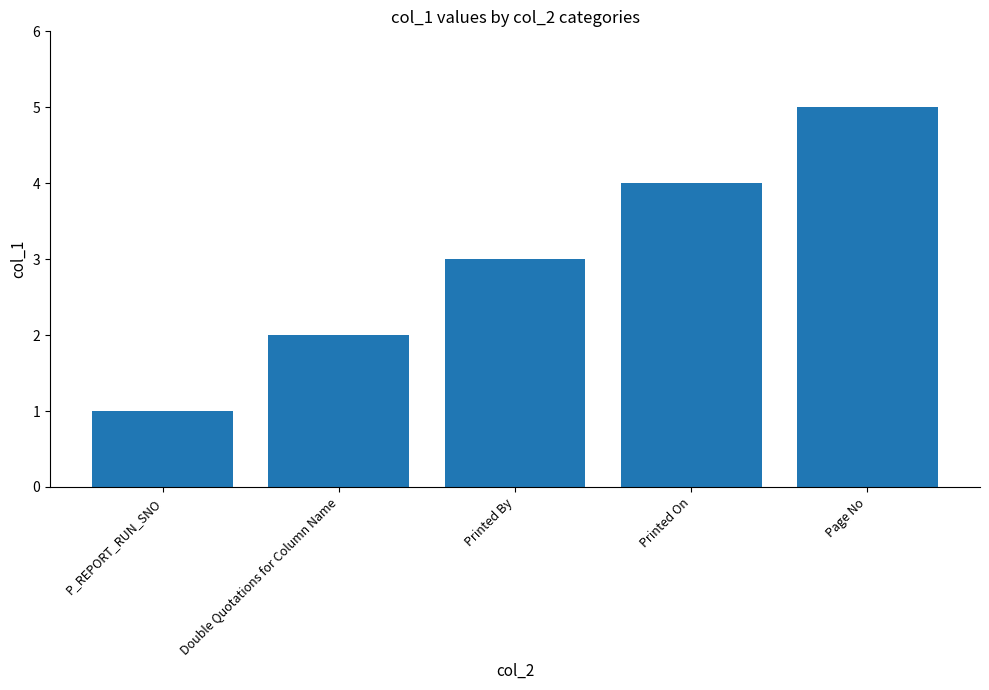

Reading right to left, transcribe all the data shown in this chart.

Page No=5	Printed On=4	Printed By=3	Double Quotations for Column Name=2	P_REPORT_RUN_SNO=1